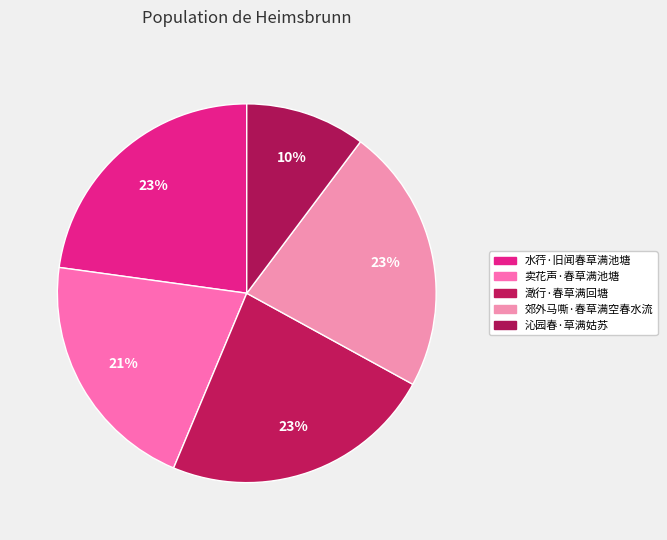

What percentage is the 郊外马嘶·春草满空春水流 slice, to the nearest percent?

23%